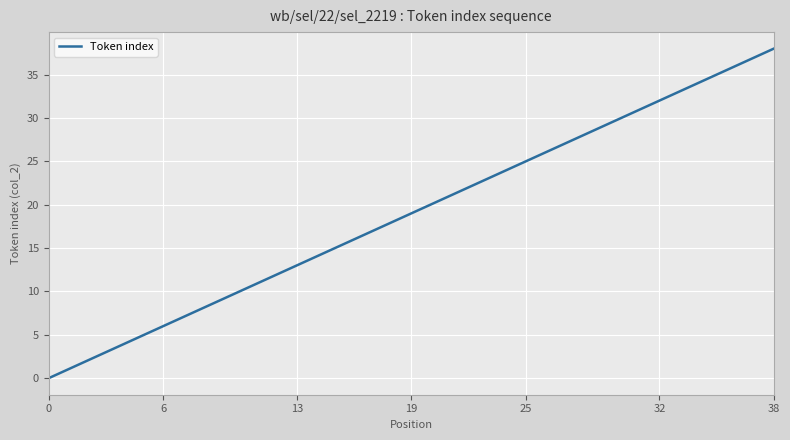

What is the maximum value shown in the chart?

38.0